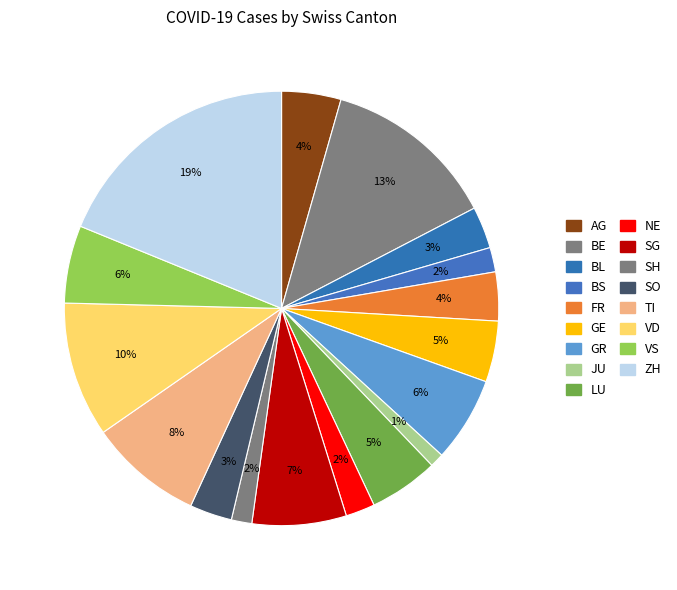

How many segments does this pie chart have?

17